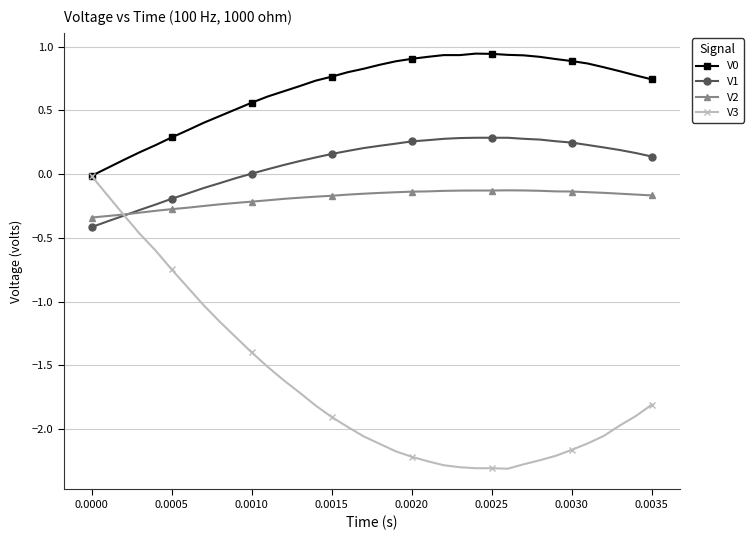

Which series has the widest spread of values?

V3